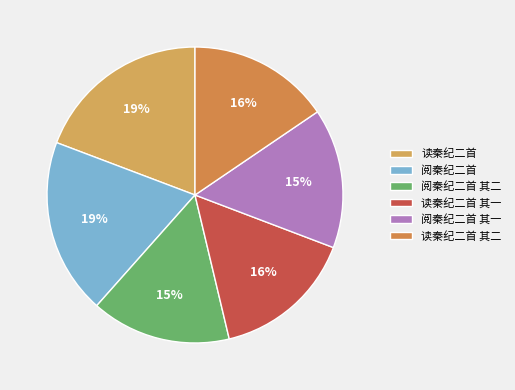

Does 读秦纪二首 account for over 50% of the chart?

No